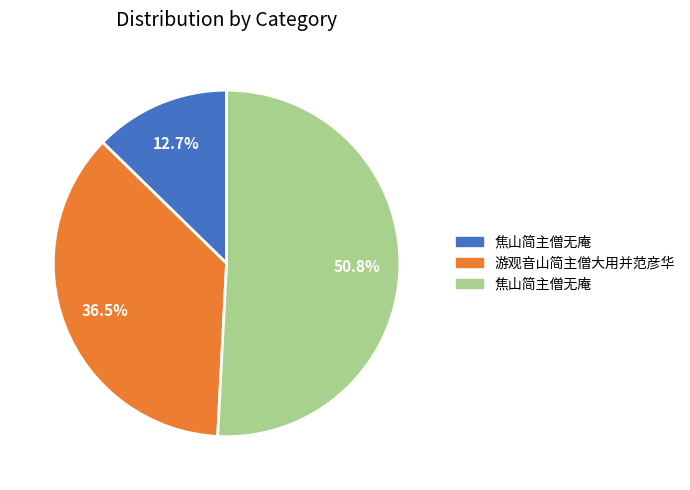

Does any single category account for the majority?

Yes